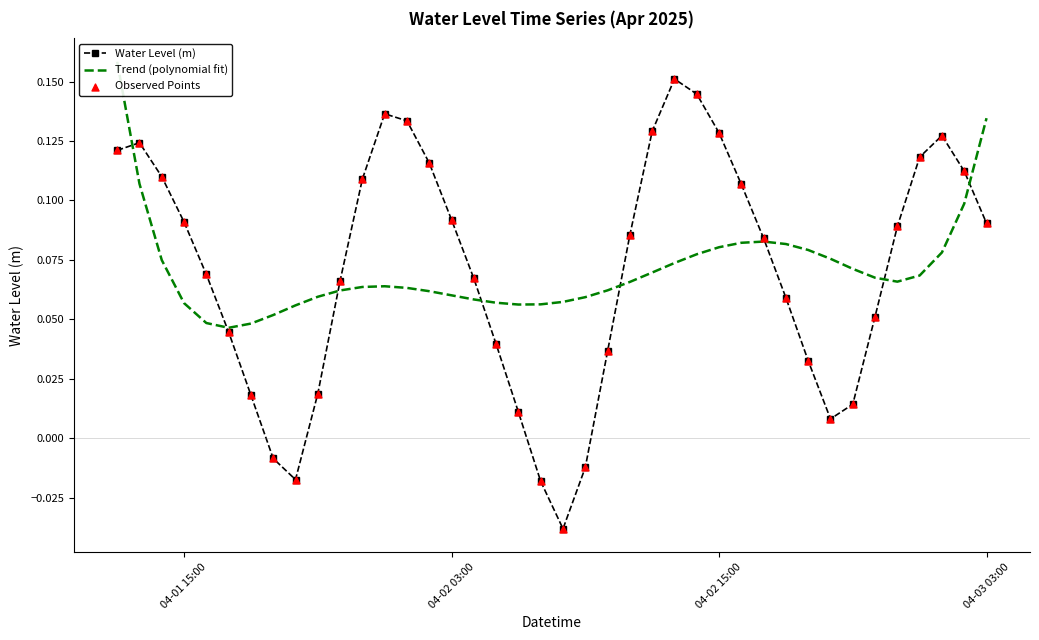

Which series has the largest total across all categories?

Water Level (m)